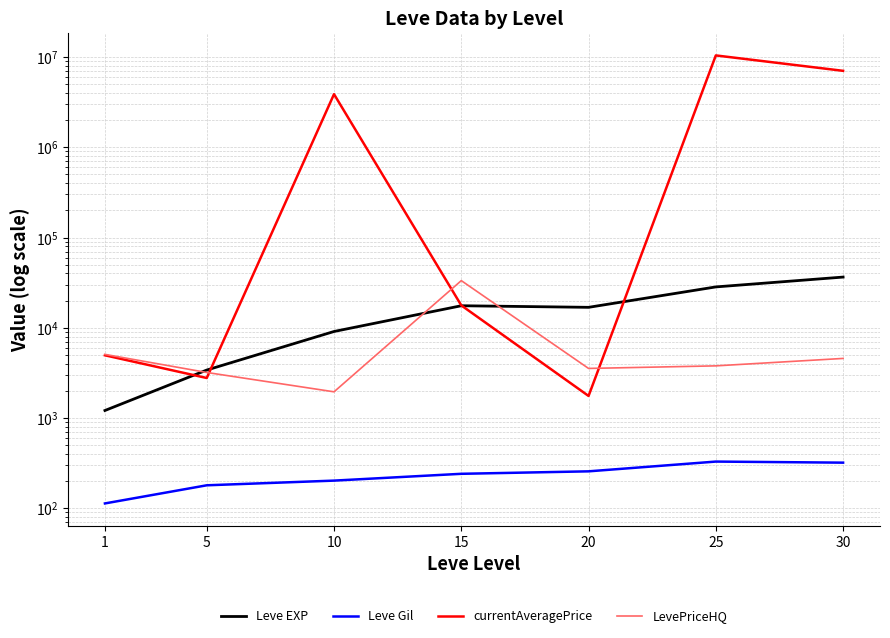

Does the chart display data point markers on the line(s)?

No